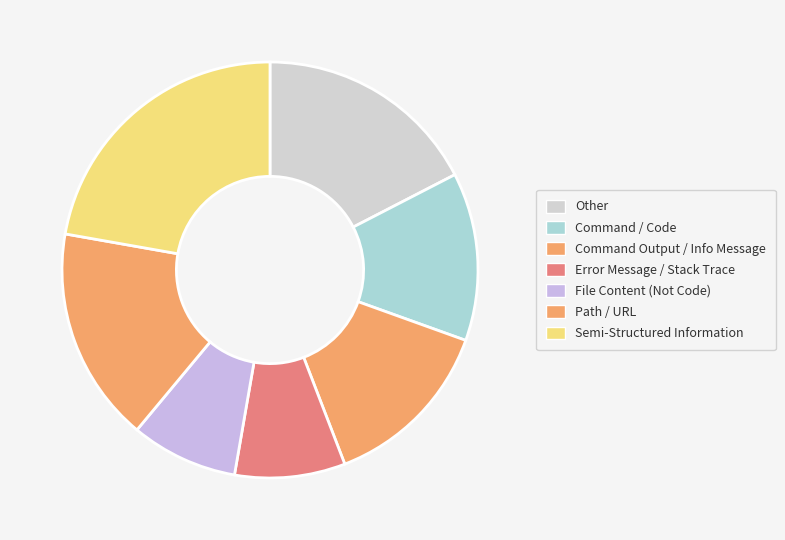

How many slices are in this pie chart?

7